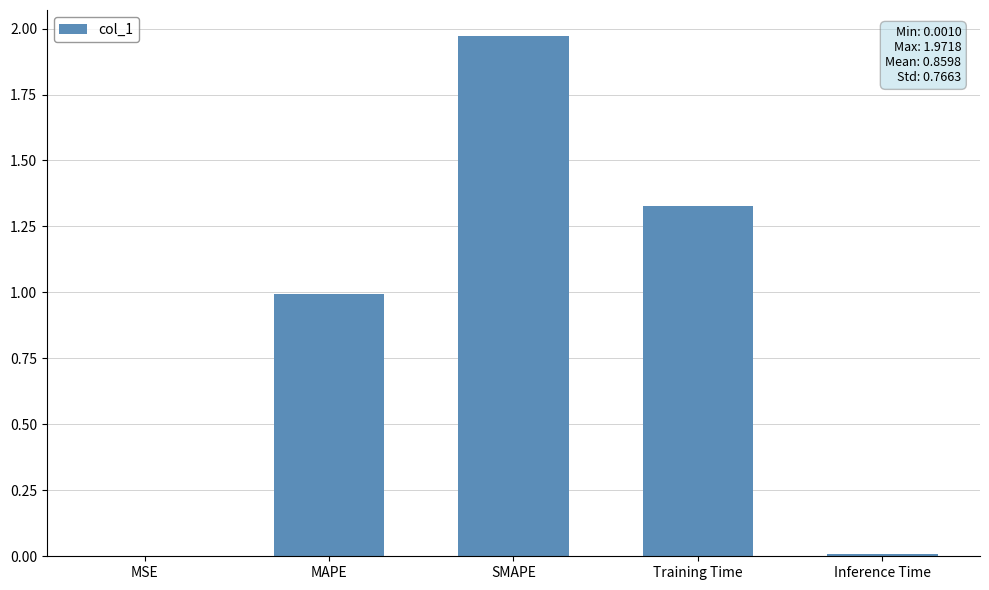

Approximately how many times larger is the value at Training Time compared to SMAPE?

0.7